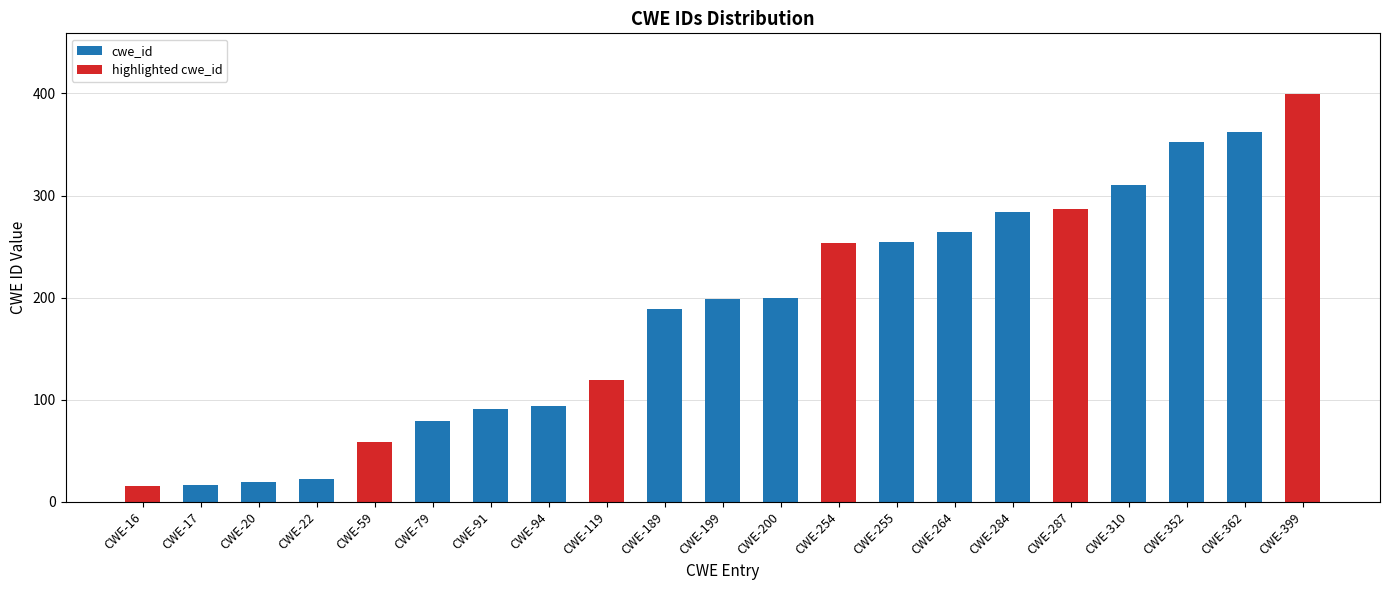

Which series has the largest range (max minus min)?

highlighted cwe_id